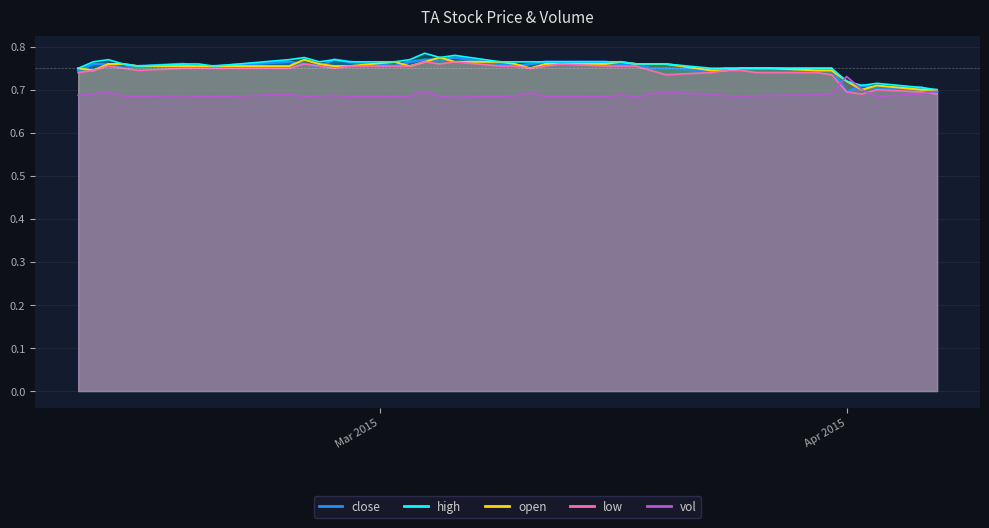

Where do open and vol first cross each other?

2015-03-31 and 2015-04-01